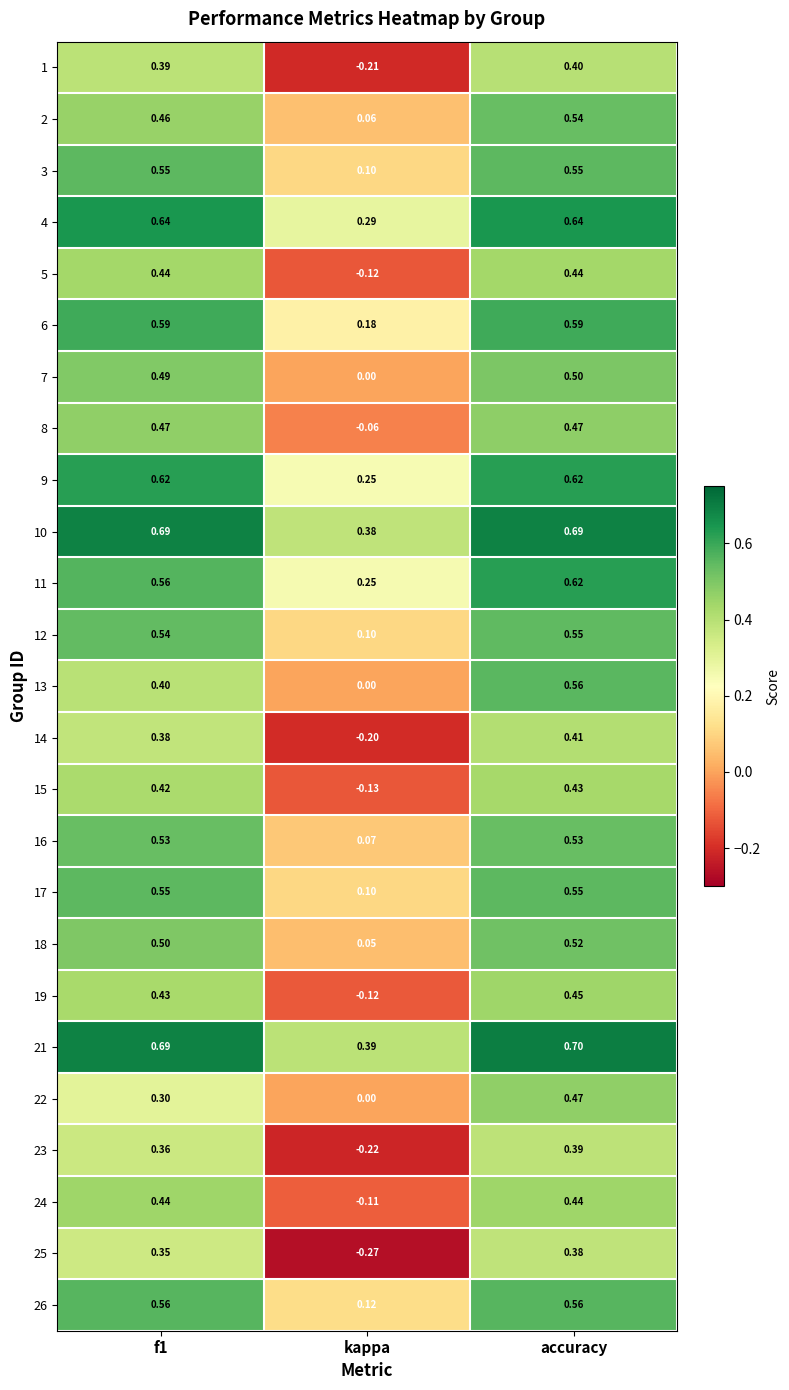

Which category has the highest value in the 1 series?

accuracy